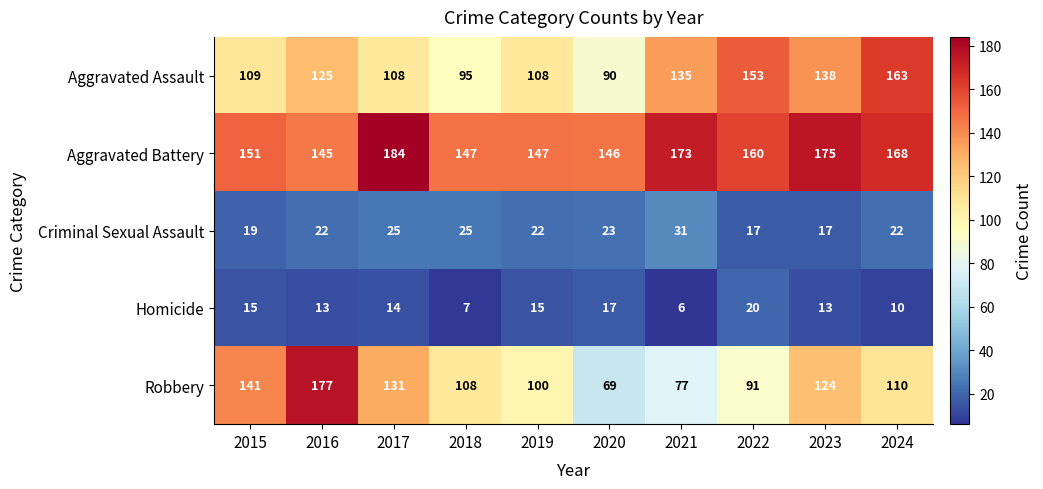

Between 2018 and 2024, which series saw the biggest shift?

Aggravated Assault